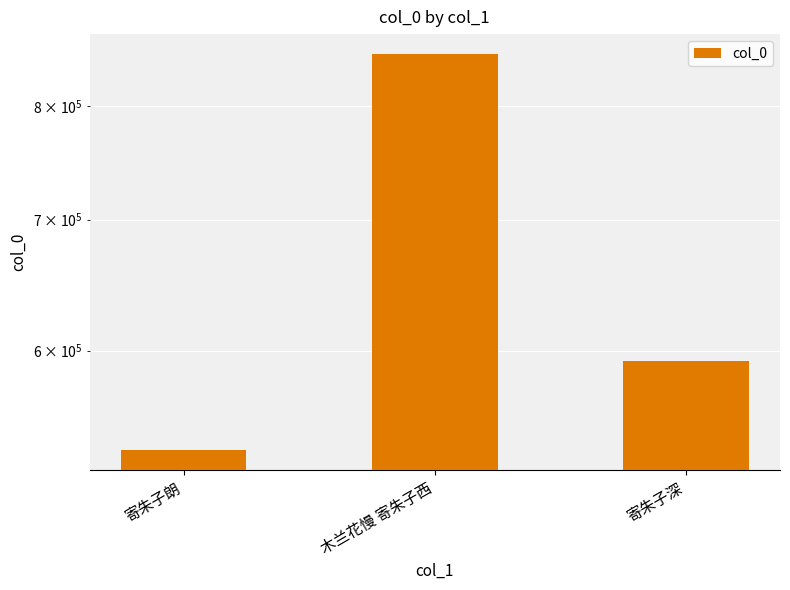

List the labels in order of value, largest first.

木兰花慢 寄朱子西, 寄朱子深, 寄朱子朗